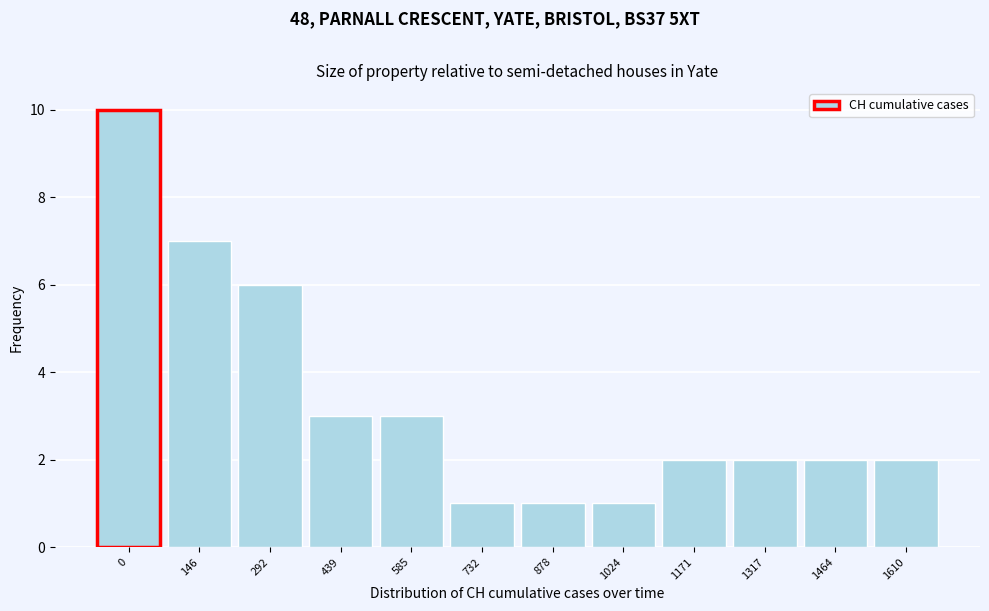

Reading right to left, list all the values displayed in this chart.

1610=2	1464=2	1317=2	1171=2	1024=1	878=1	732=1	585=3	439=3	292=6	146=7	0=10